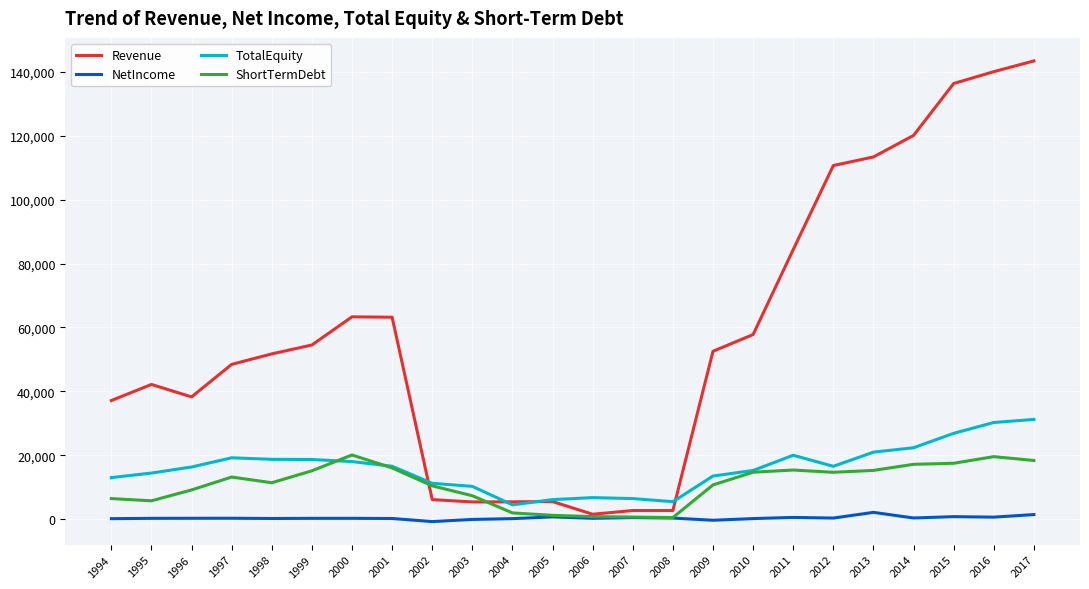

True or false: NetIncome and TotalEquity cross at least once.

False